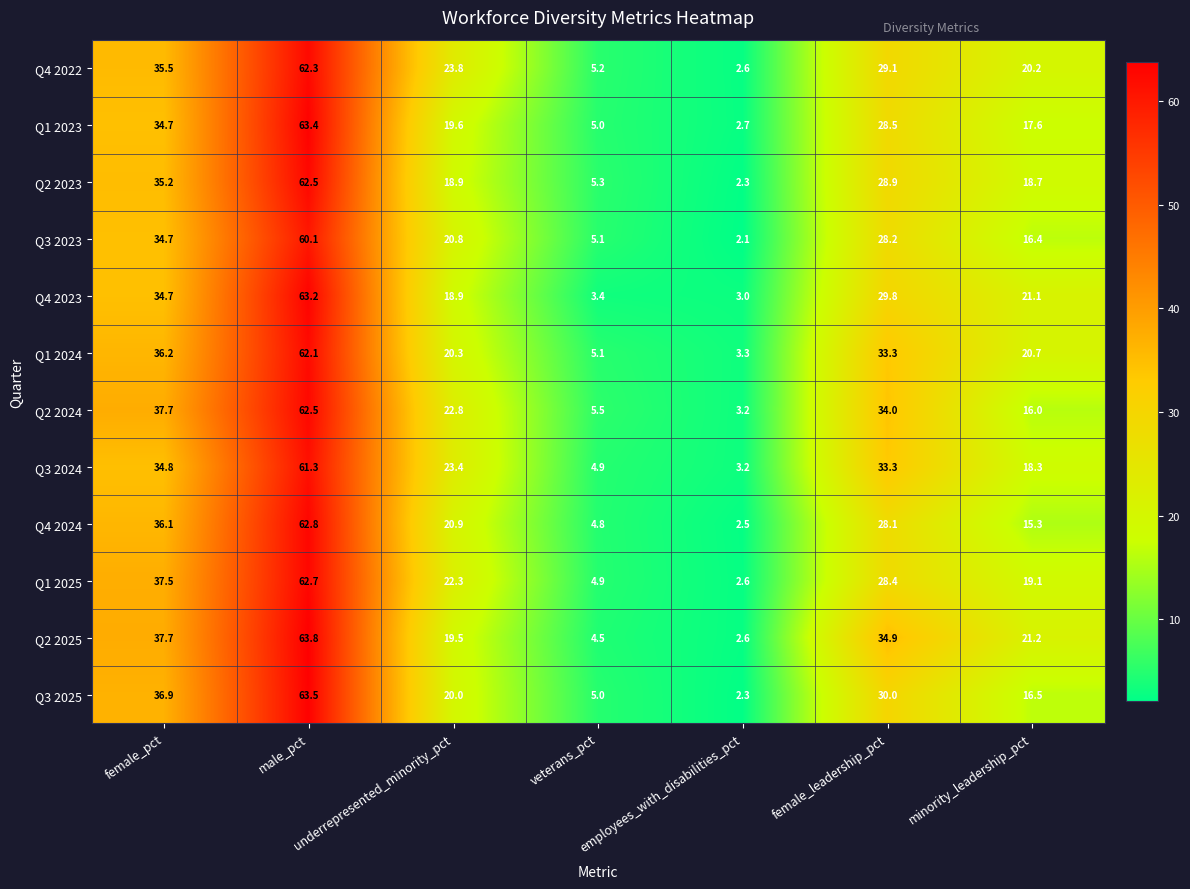

What is the maximum value shown in the chart?

63.8